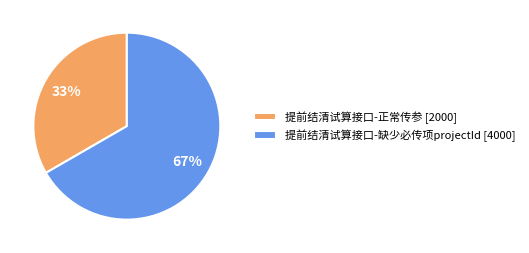

Rank the categories by value from highest to lowest.

提前结清试算接口-缺少必传项projectId, 提前结清试算接口-正常传参